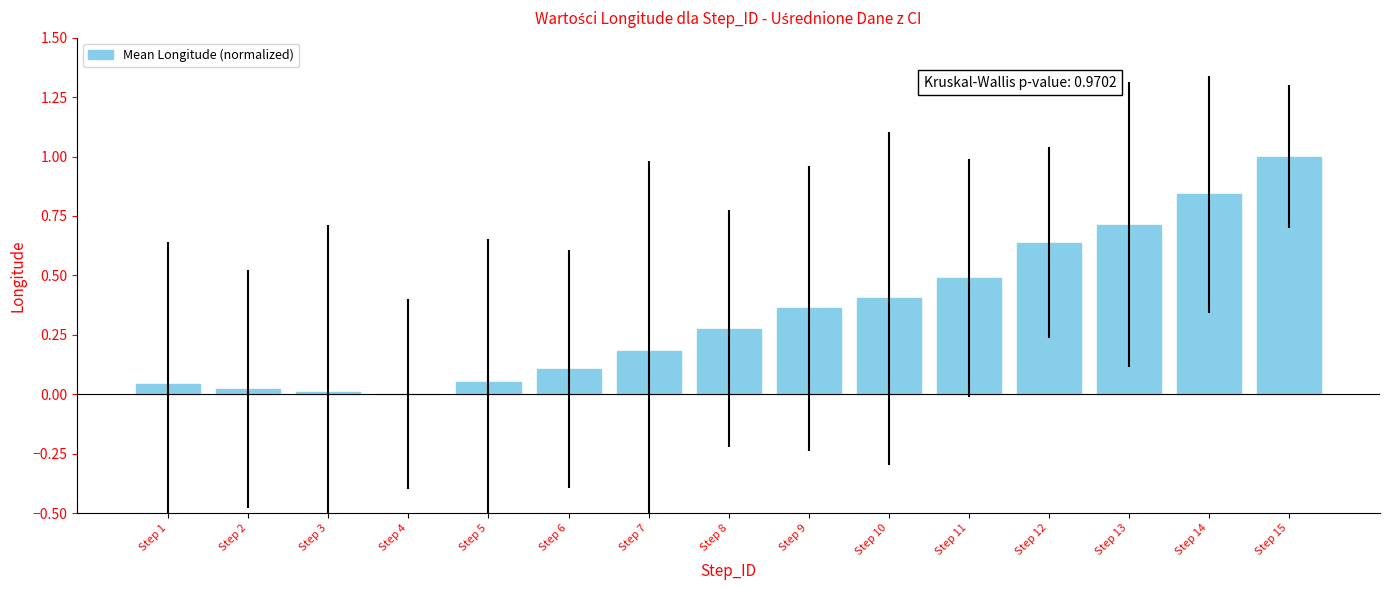

True or false: the data shows 0.0 at Step 3.

True